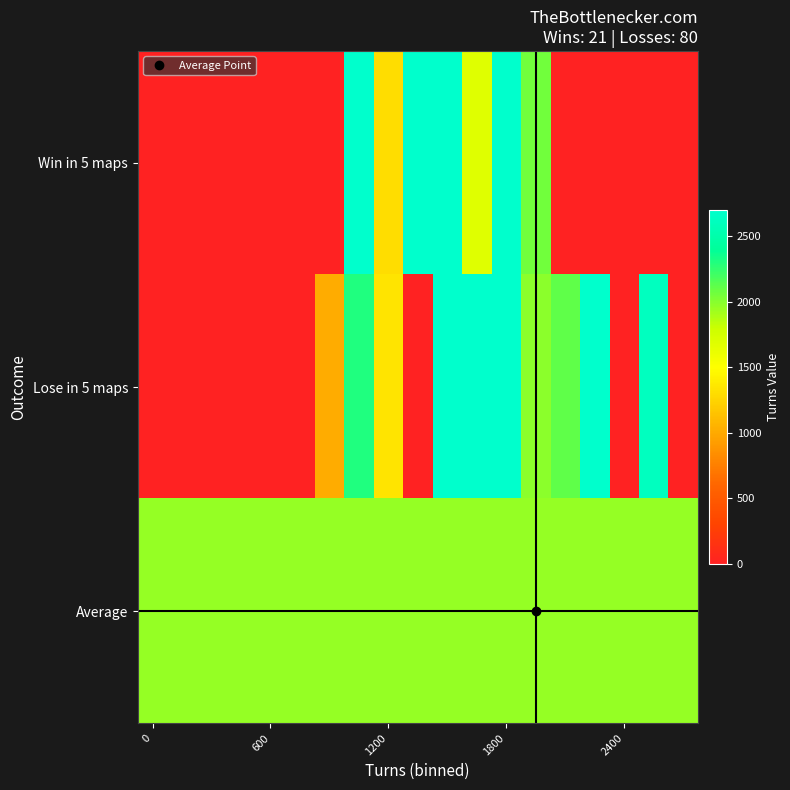

At how many categories does at least one series exceed 14711?

1